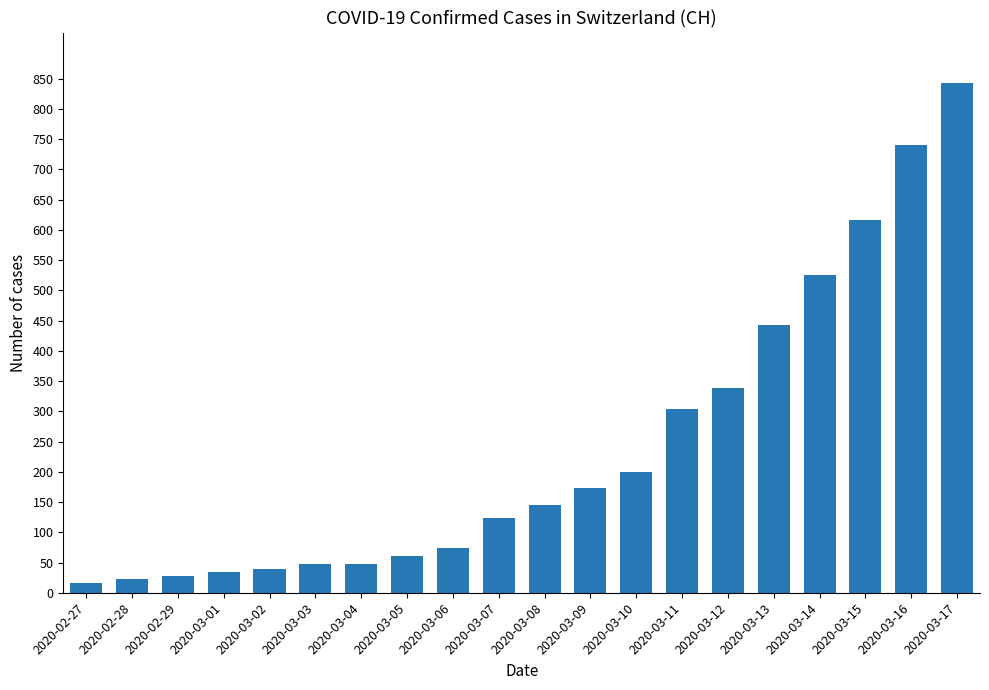

How many categories are shown in the chart?

20